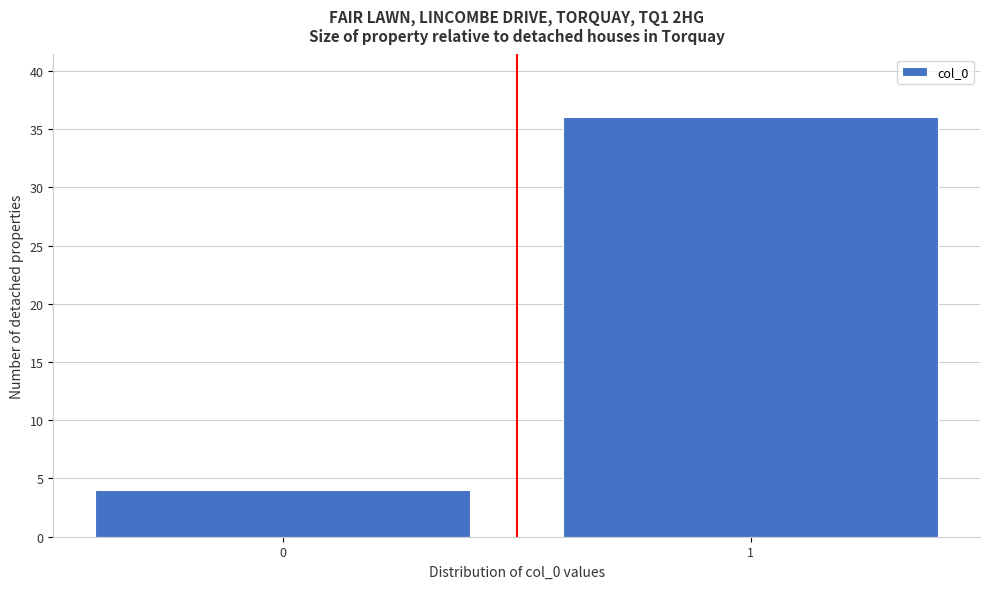

Reading right to left, what are all the values shown in this chart?

36	4